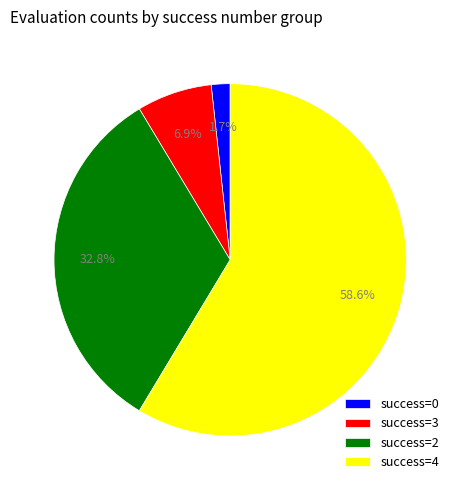

Combined, do success=2 and success=0 account for over 50%?

No